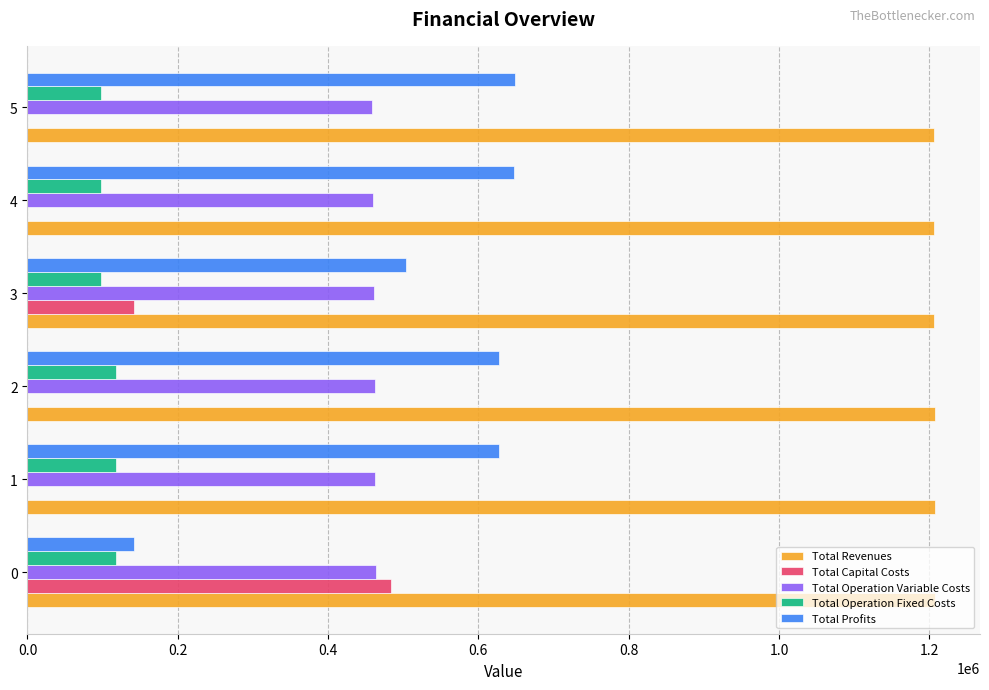

Which series has the largest total across all categories?

Total Revenues